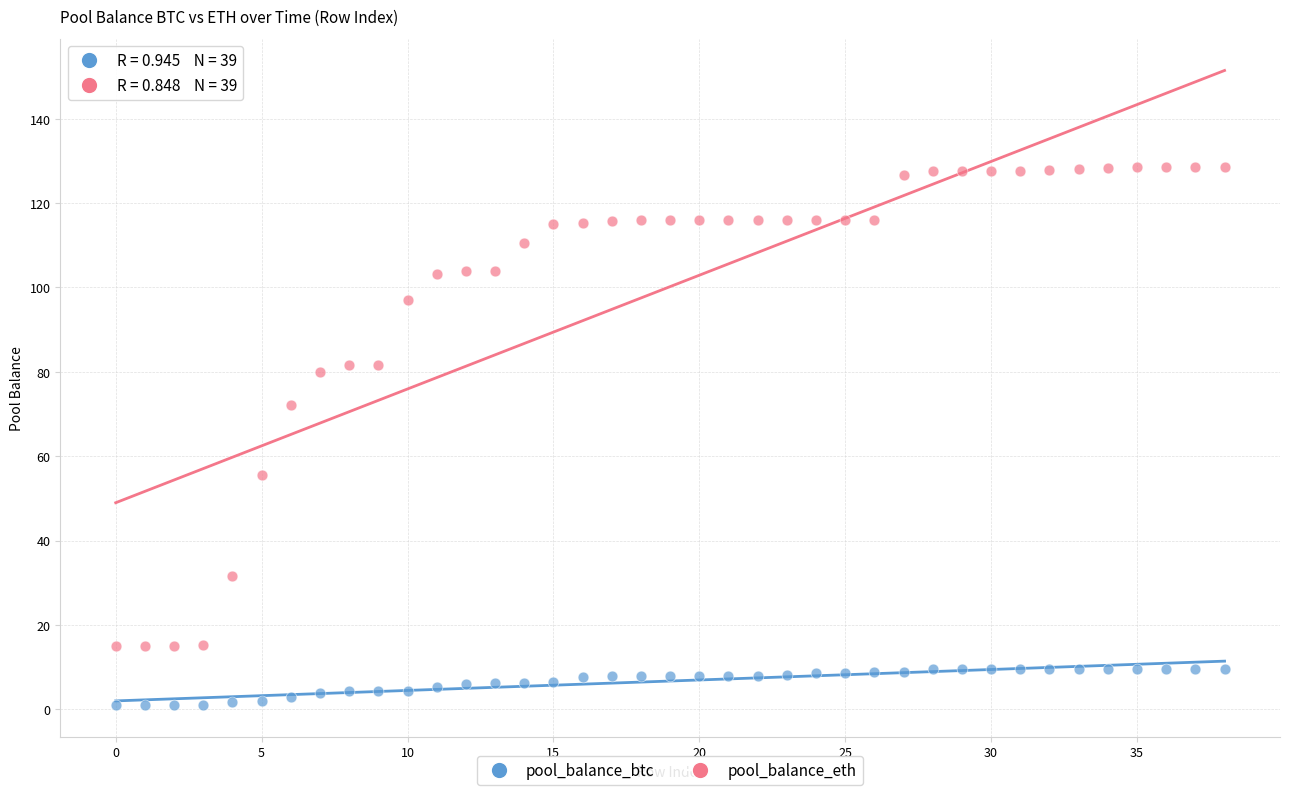

Across all data points, what is the range of Y values (max minus min)?

127.6